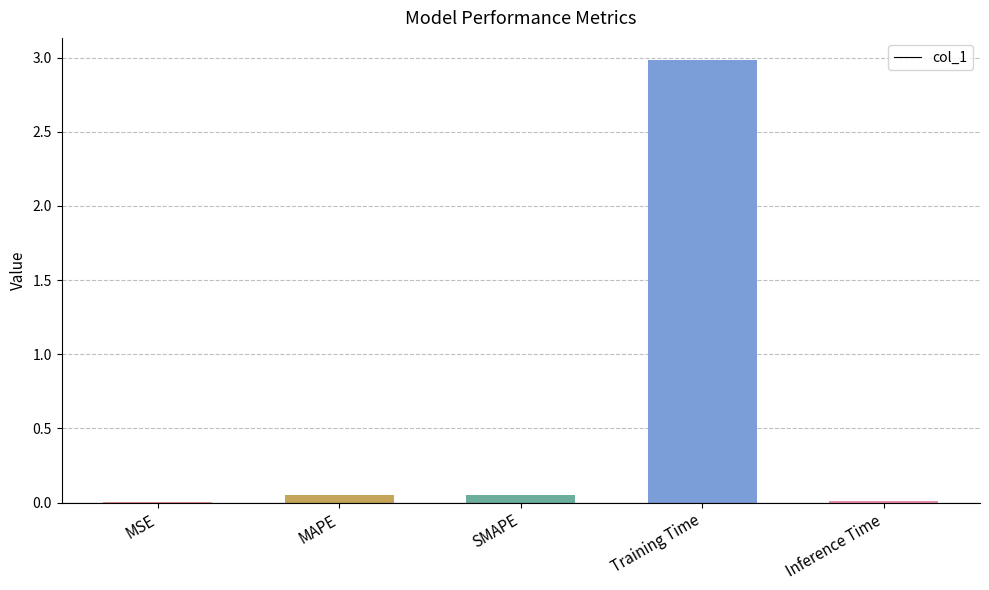

What is the sum of all values?

3.1